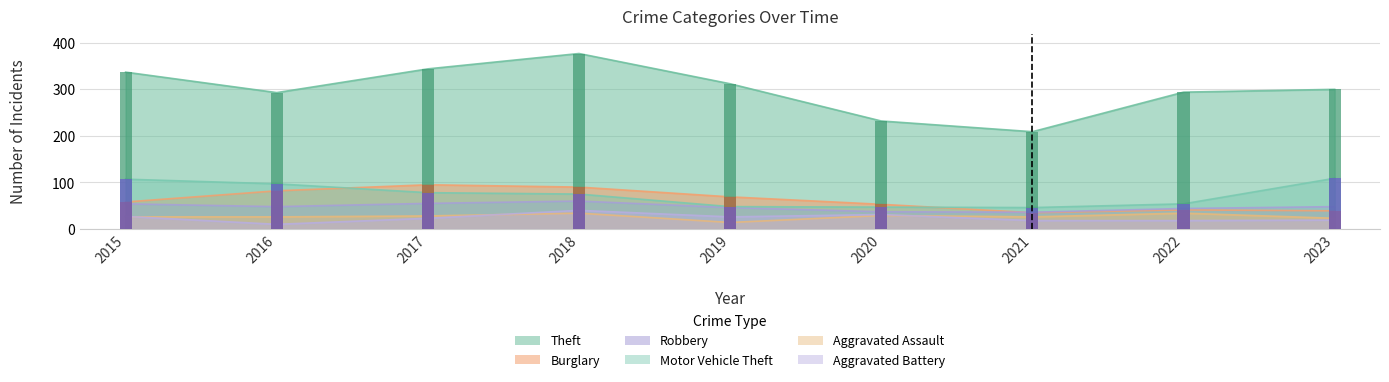

What is the maximum value shown in the chart?

377